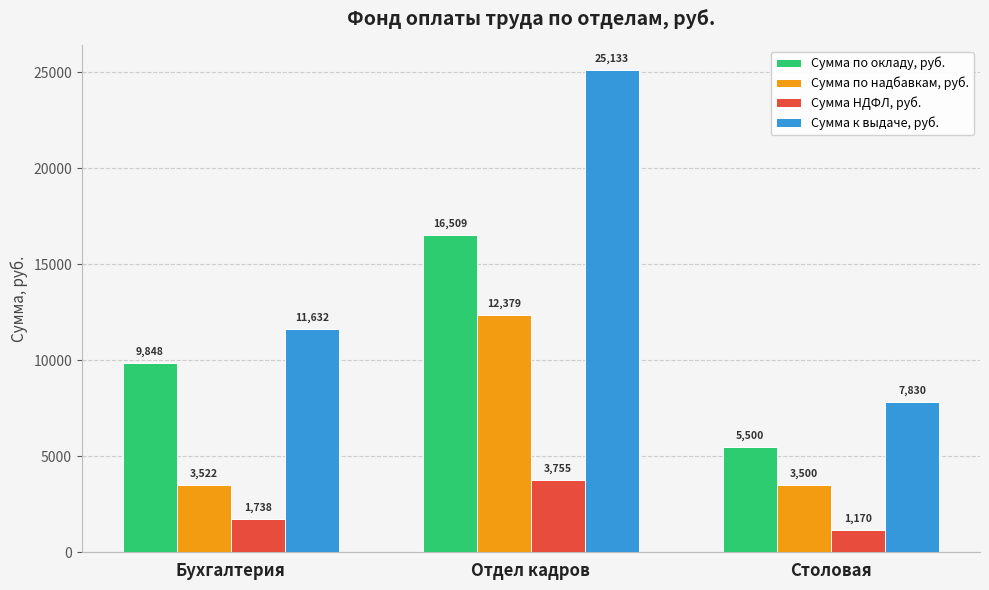

Where is Сумма к выдаче, руб. nearest to the value 16481?

Бухгалтерия